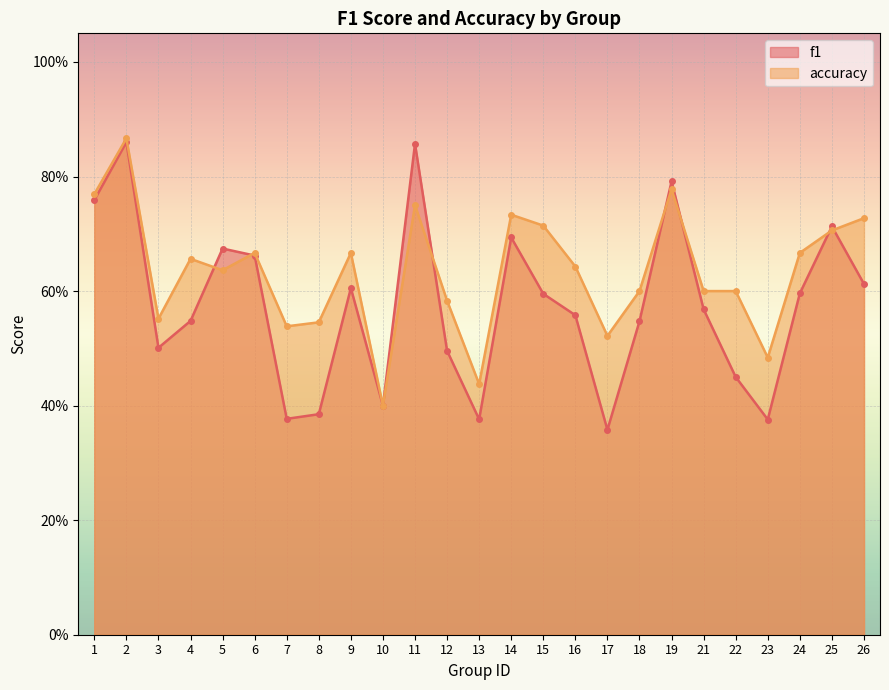

What are all the series names shown in the legend?

f1, accuracy